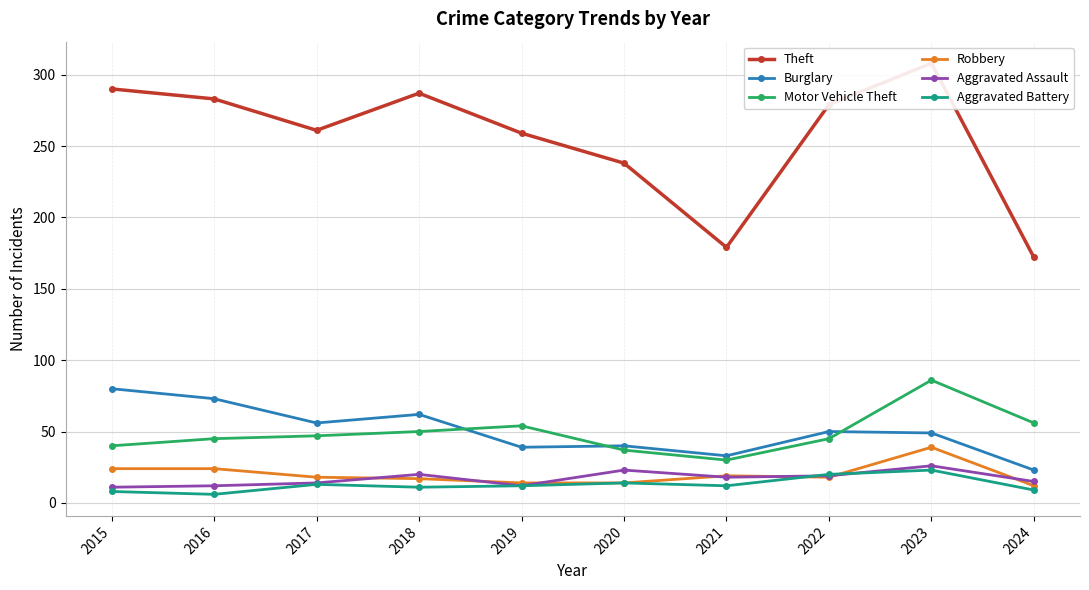

What is the sum of all Burglary values?

505